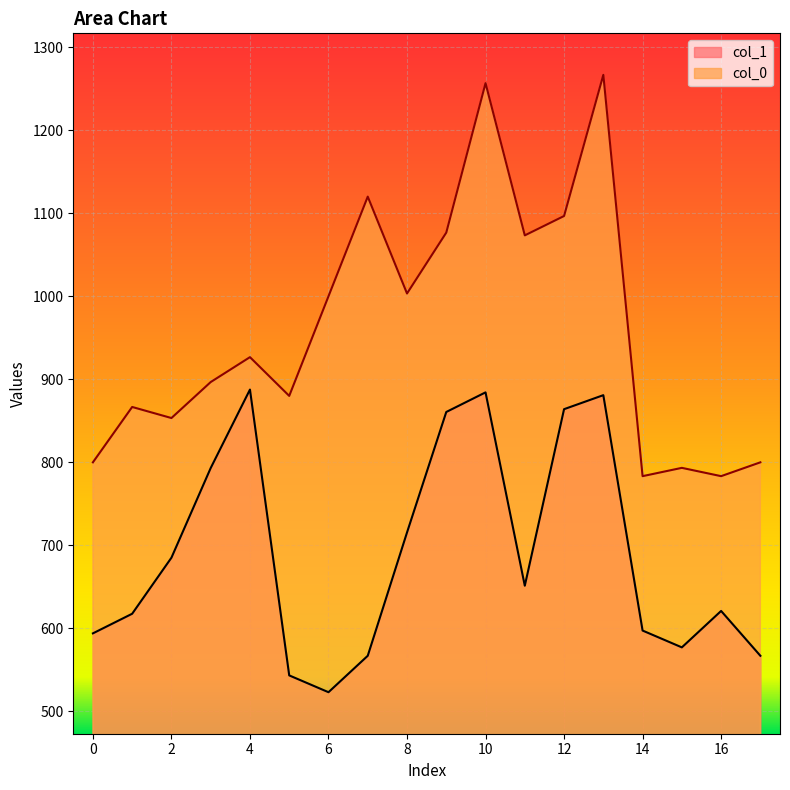

List the series in order of their peak value, lowest first.

col_1, col_0